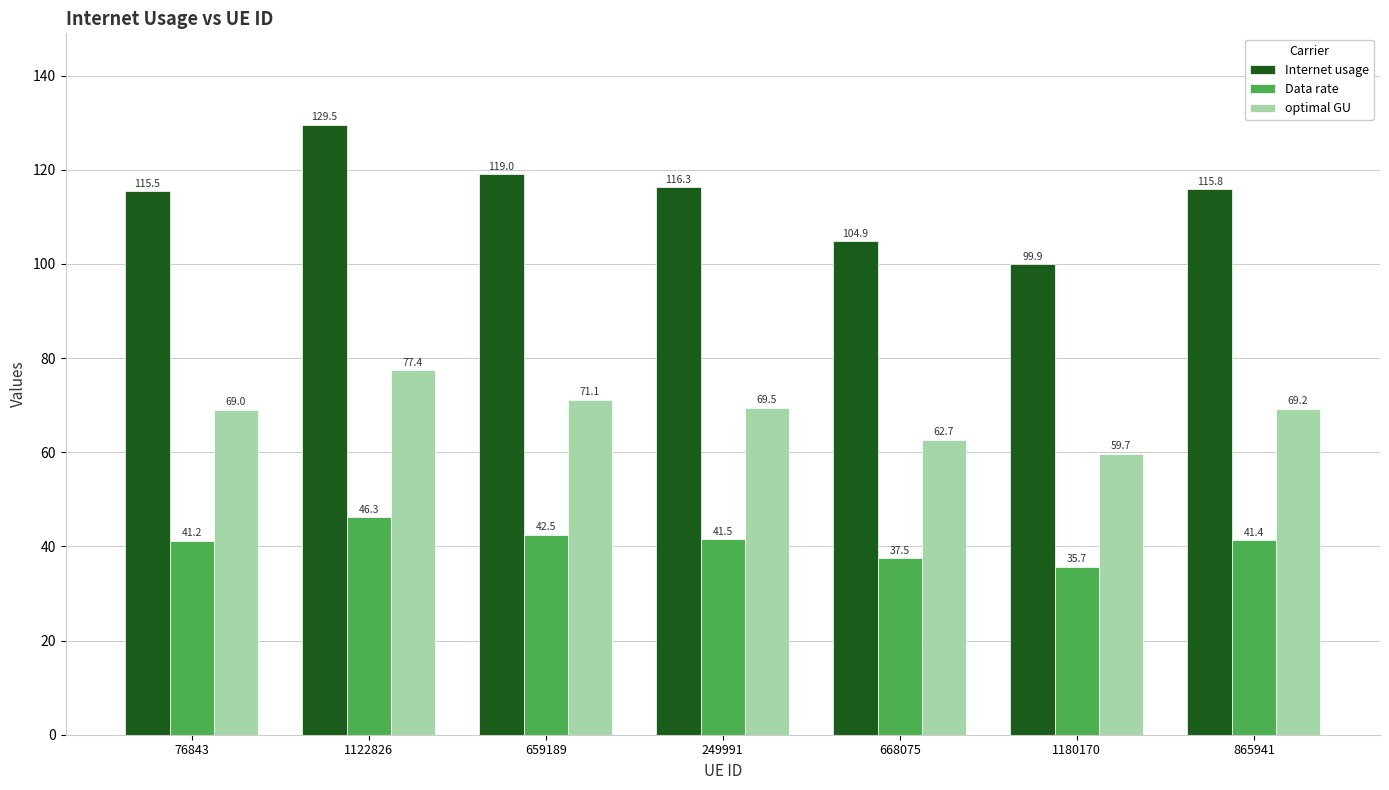

Where does the optimal GU series first go above 69?

76843